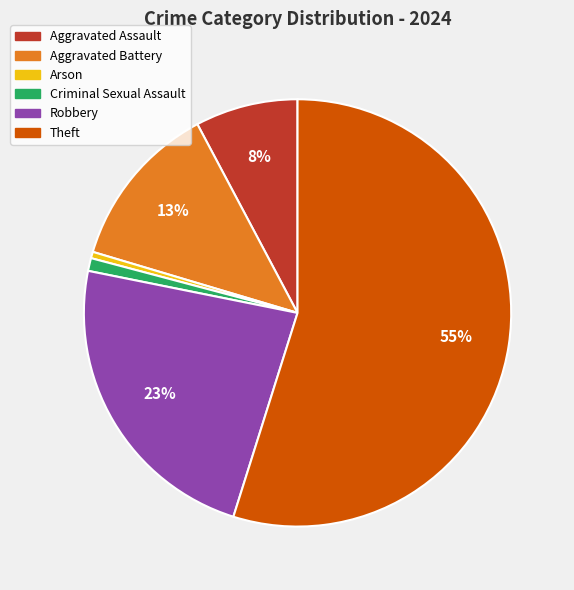

How many segments does this pie chart have?

6